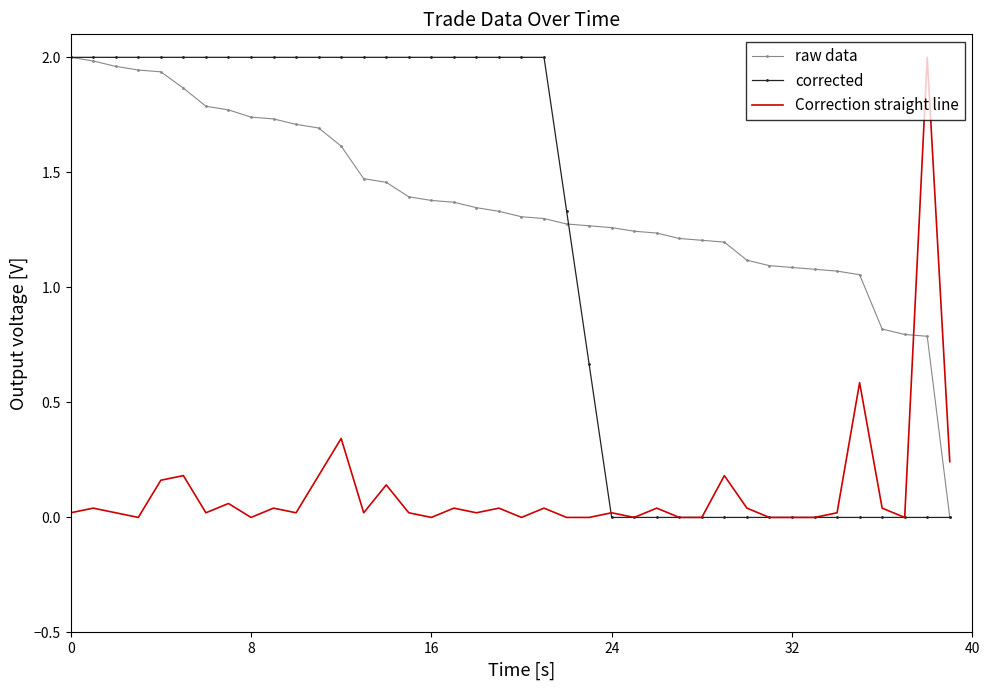

After their last crossing, which series has the higher values: Correction straight line or corrected?

Correction straight line